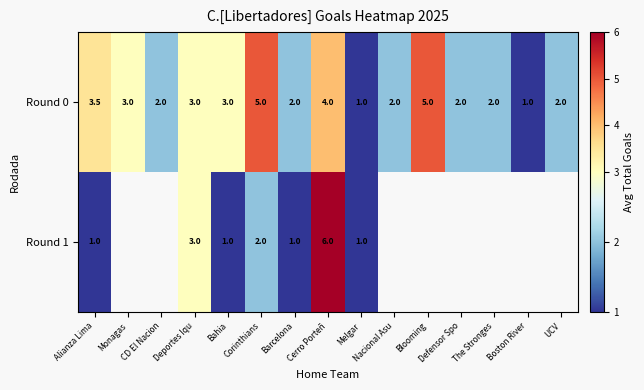

How many categories are shown in the chart?

15